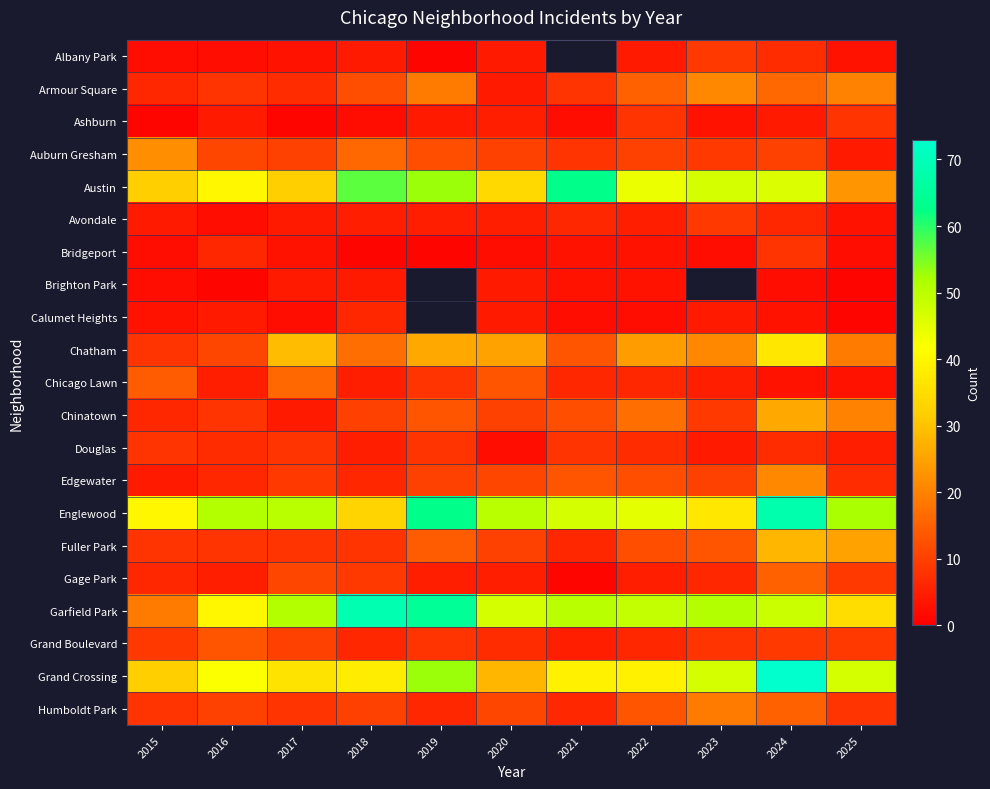

What is the difference between the second highest and second lowest values in the Albany Park series?

5.0